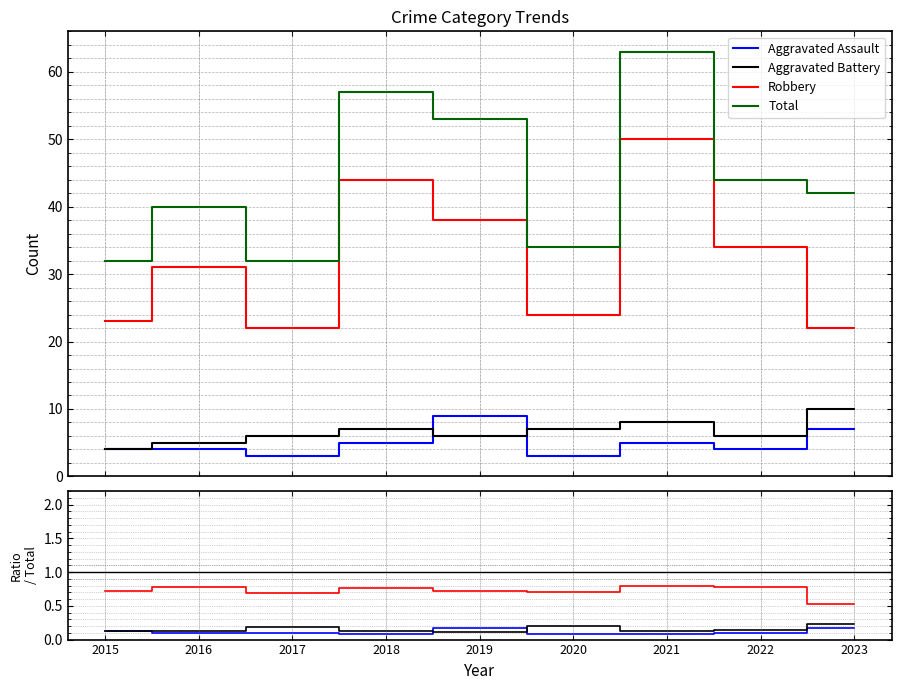

In Aggravated Assault, how many points are higher than both neighbors (excluding endpoints)?

1